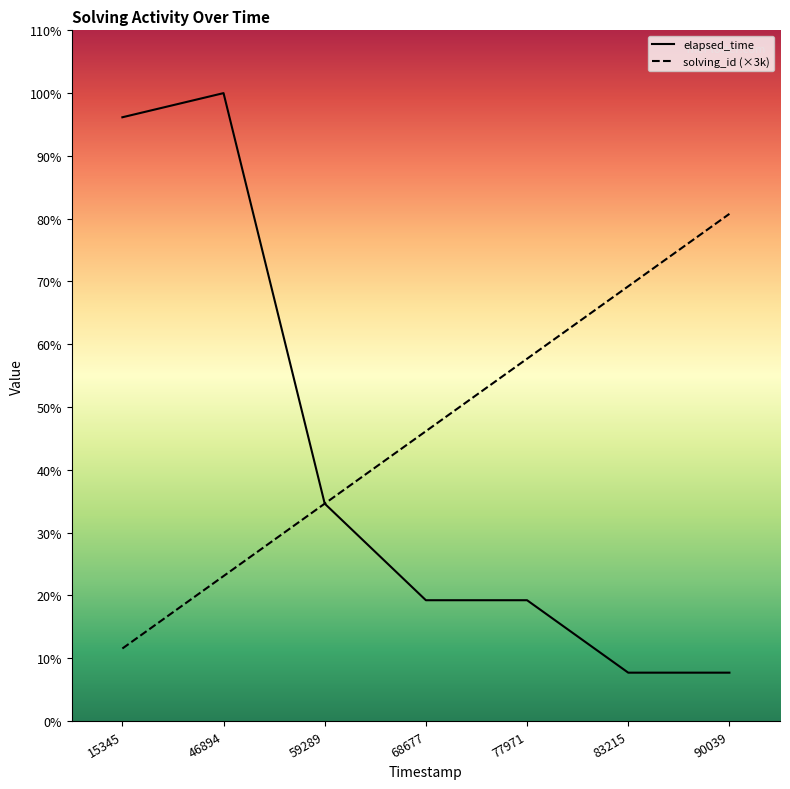

Where does the solving_id series first go above 12000?

77971